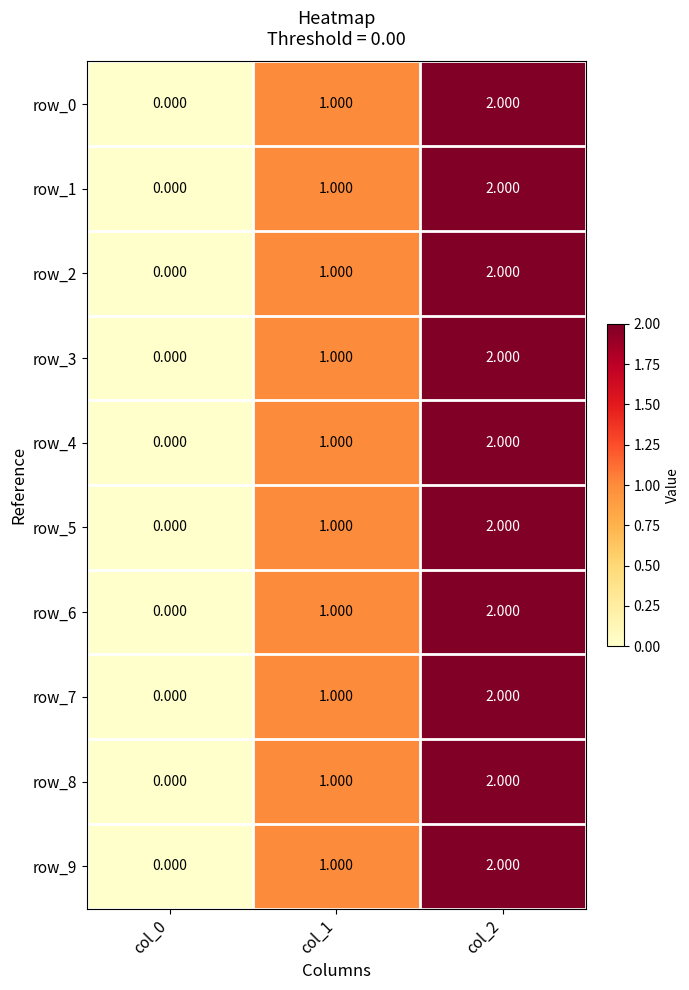

What is the sum of the row_8 values at col_0 and col_2?

2